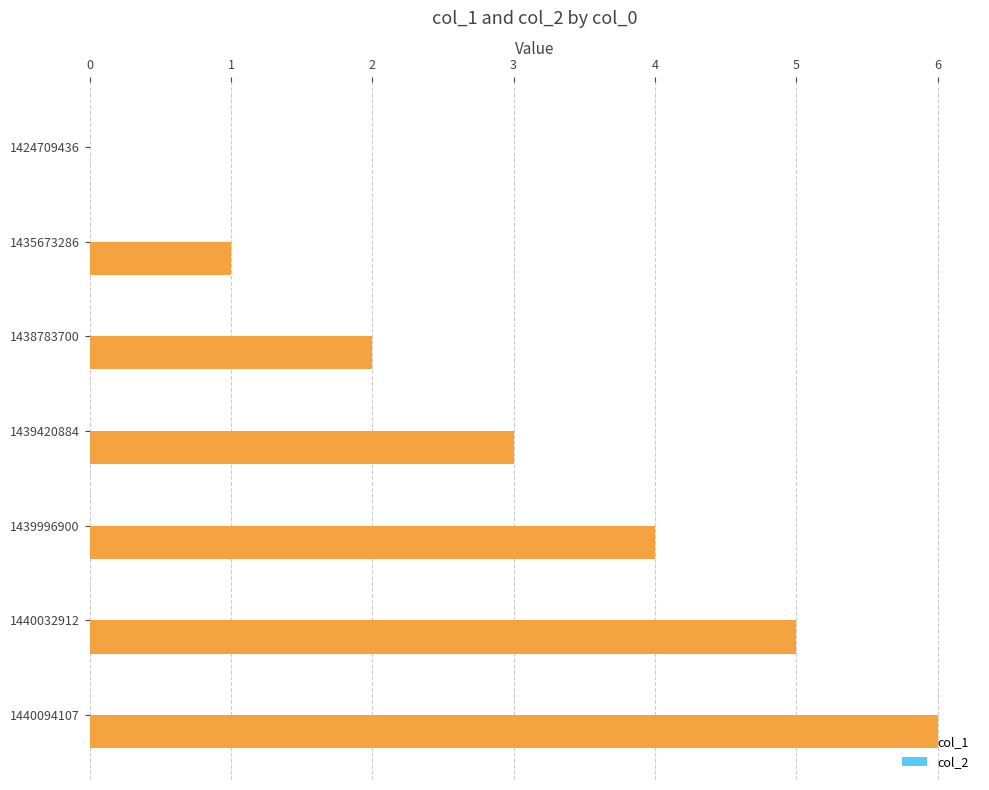

What is the change in value from 1435673286 to 1440094107?

+5